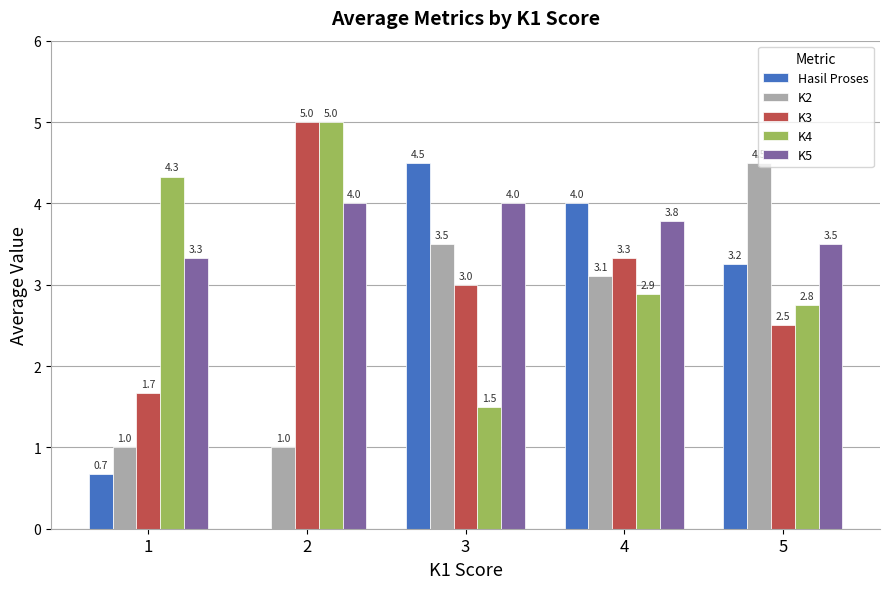

What is the highest value of the K2 series?

4.5